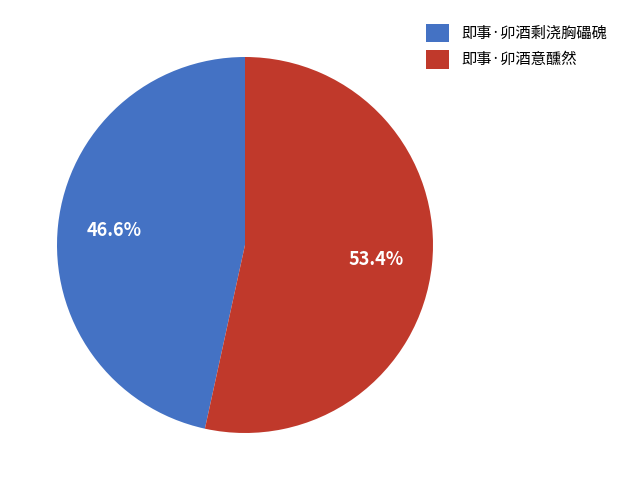

Approximately how many times larger is the value at 即事·卯酒剩浇胸礧磈 compared to 即事·卯酒意醺然?

0.9